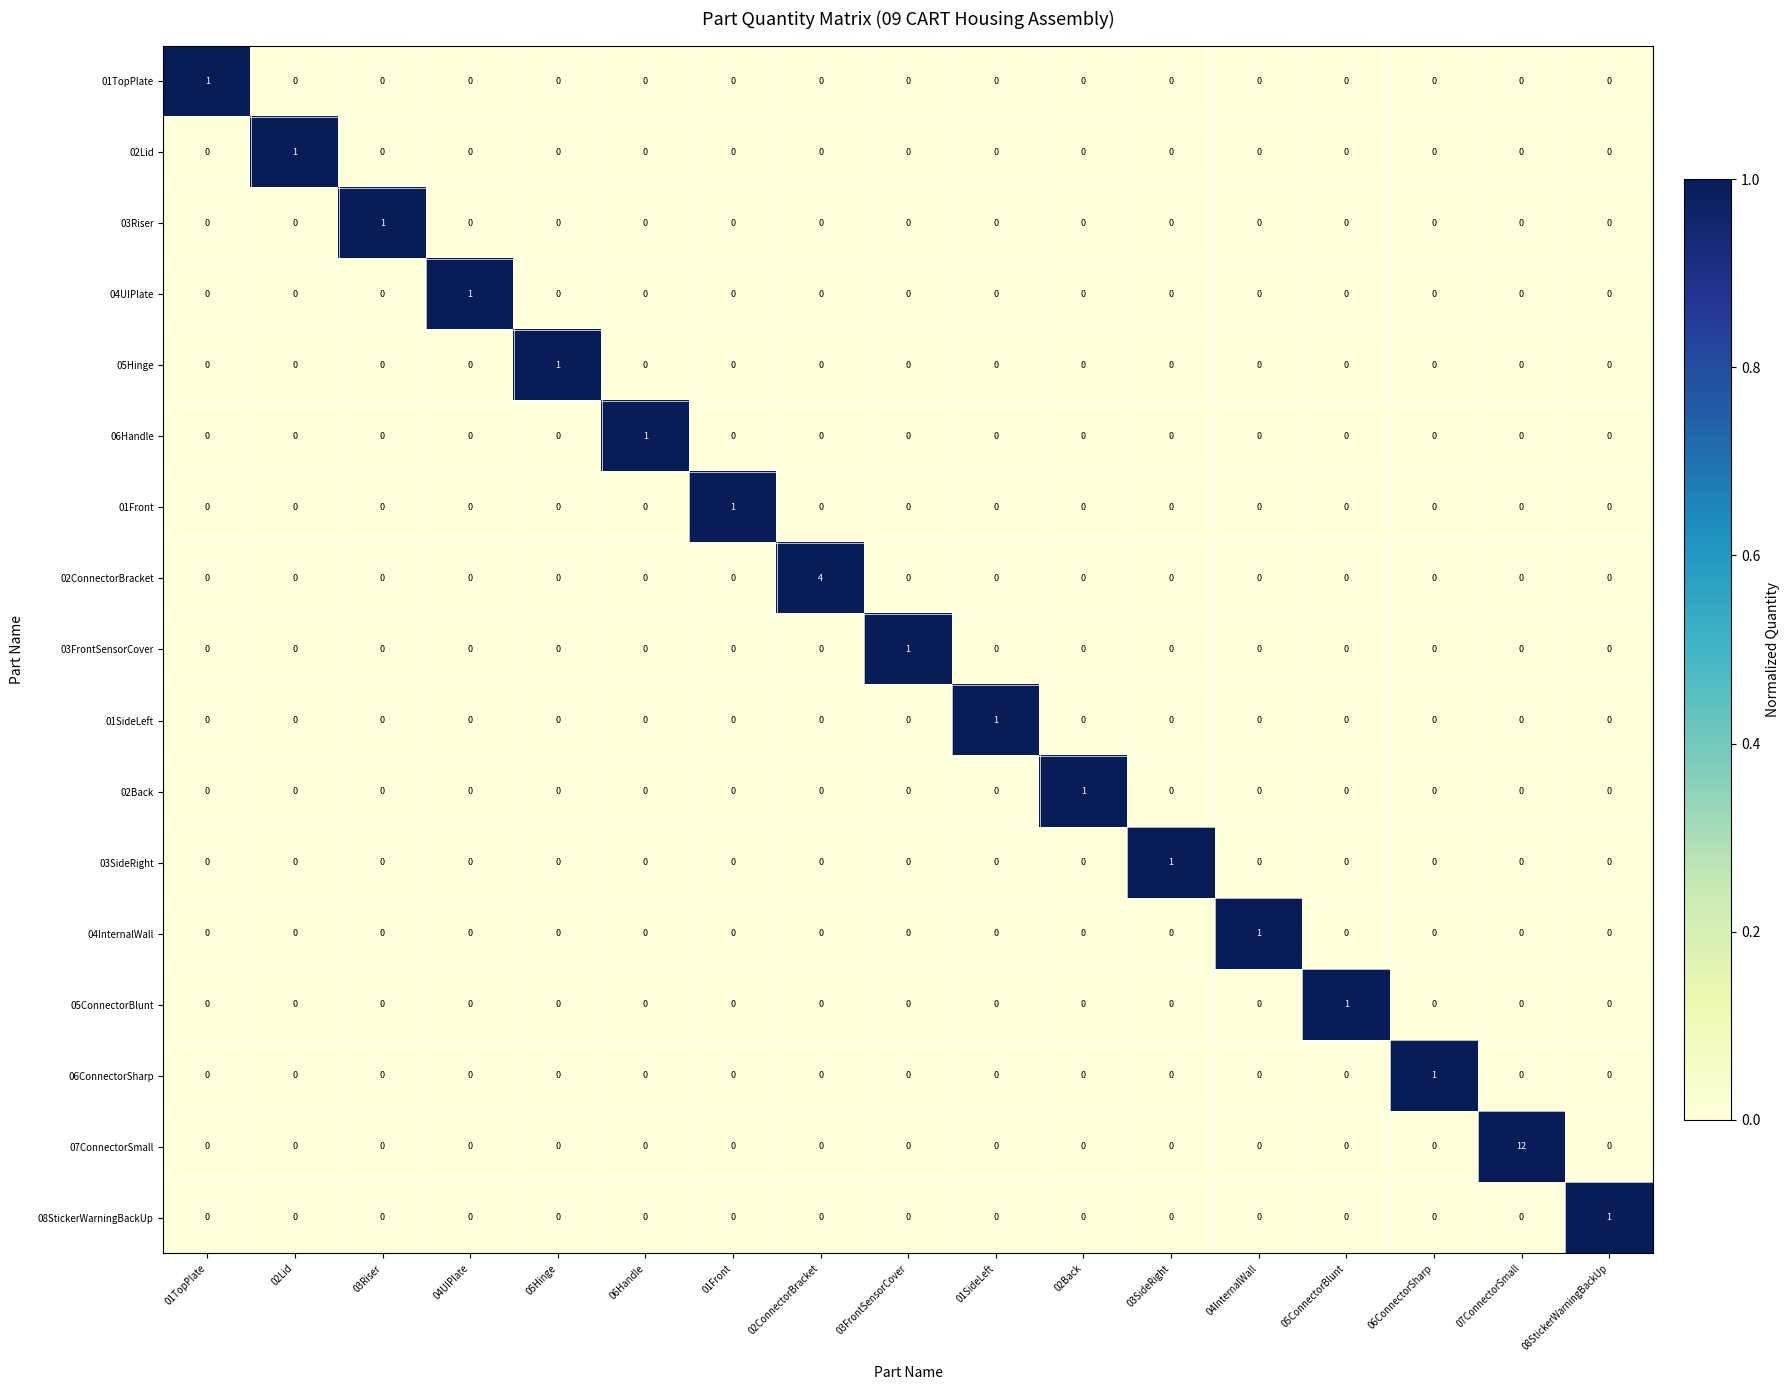

How many categories are shown in the chart?

17